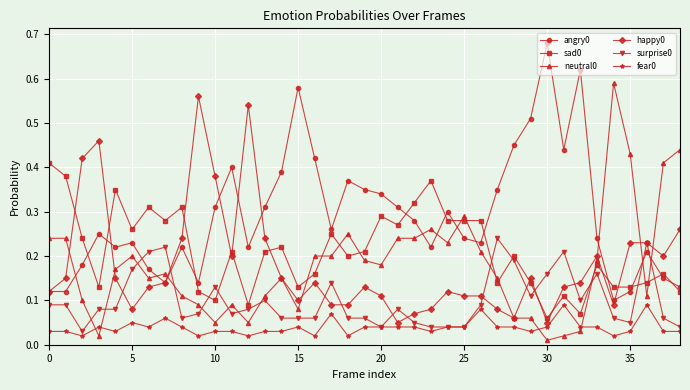

True or false: neutral0 has more than 2 interior local peaks.

True